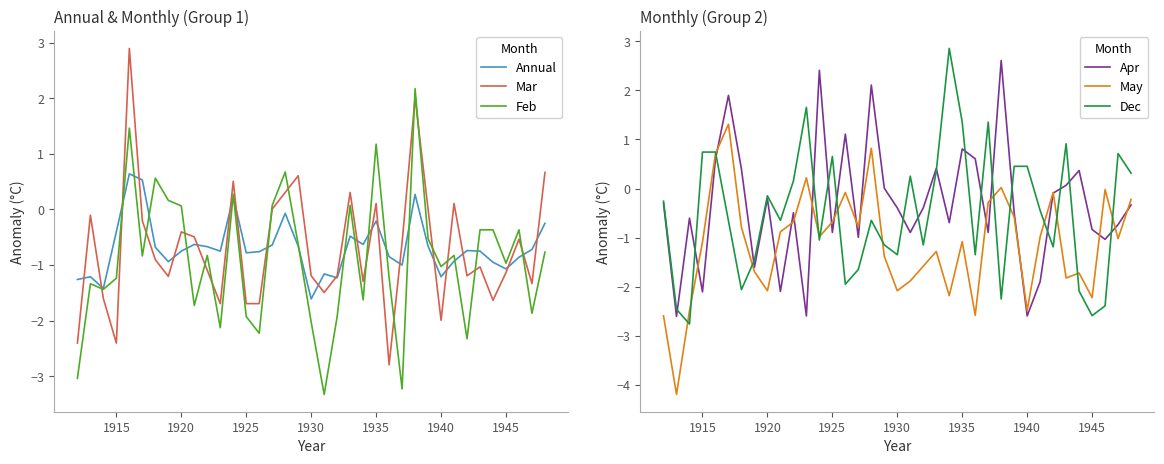

What is the minimum value for Annual?

-1.6